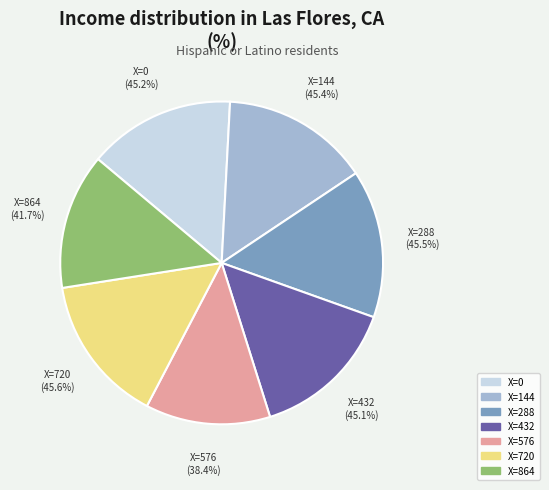

Rank the categories by value from highest to lowest.

X=720, X=288, X=144, X=0, X=432, X=864, X=576